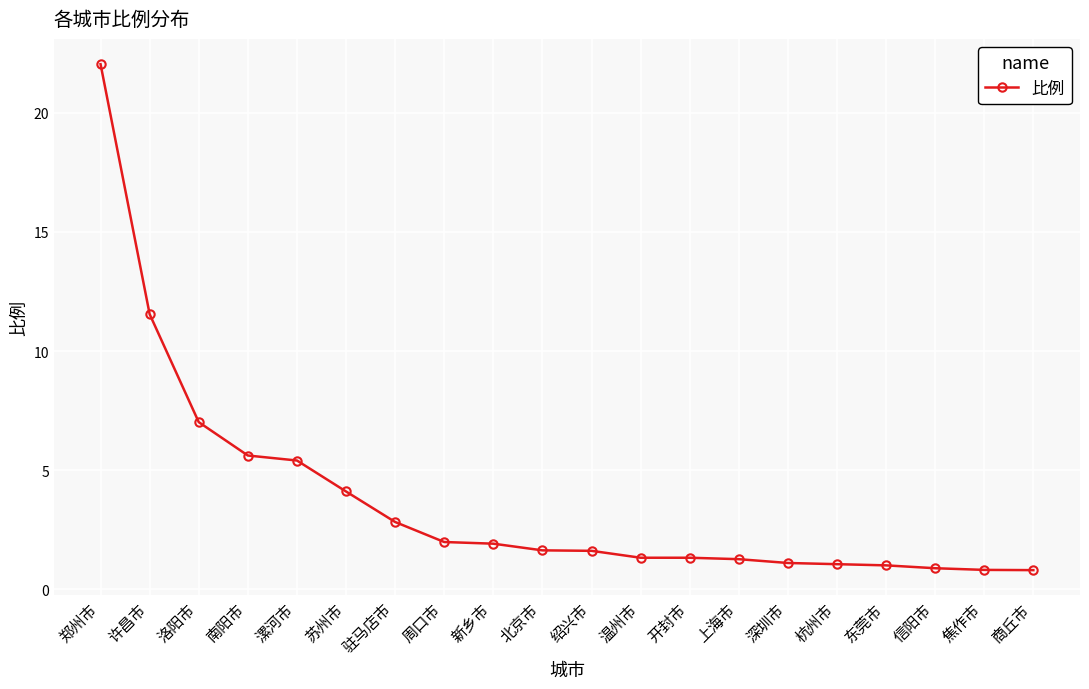

Between 苏州市 and 漯河市, which is larger?

漯河市